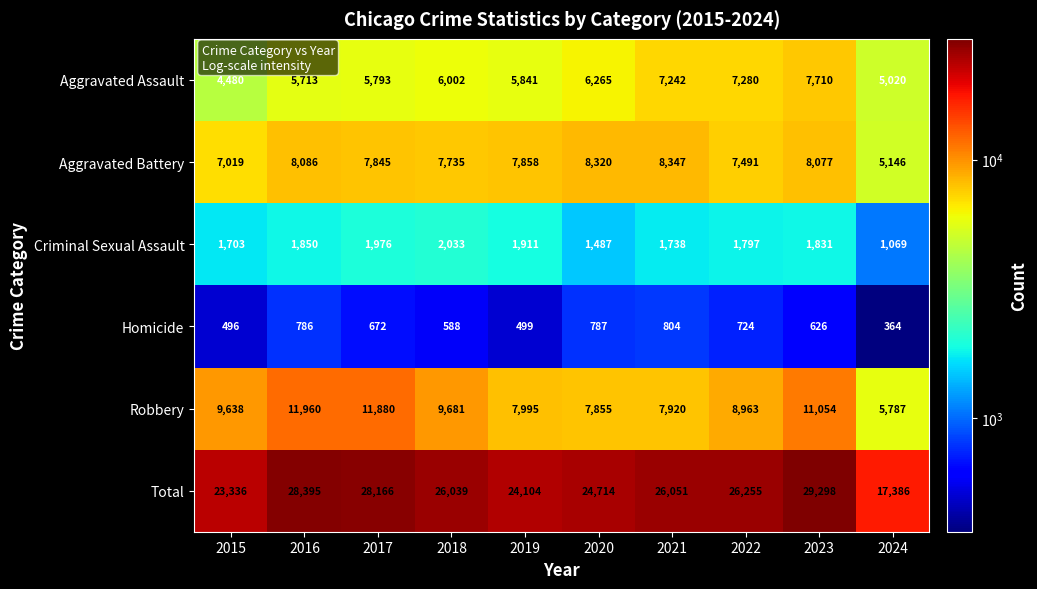

Rank the series at 2019 from lowest to highest value.

Homicide, Criminal Sexual Assault, Aggravated Assault, Aggravated Battery, Robbery, Total